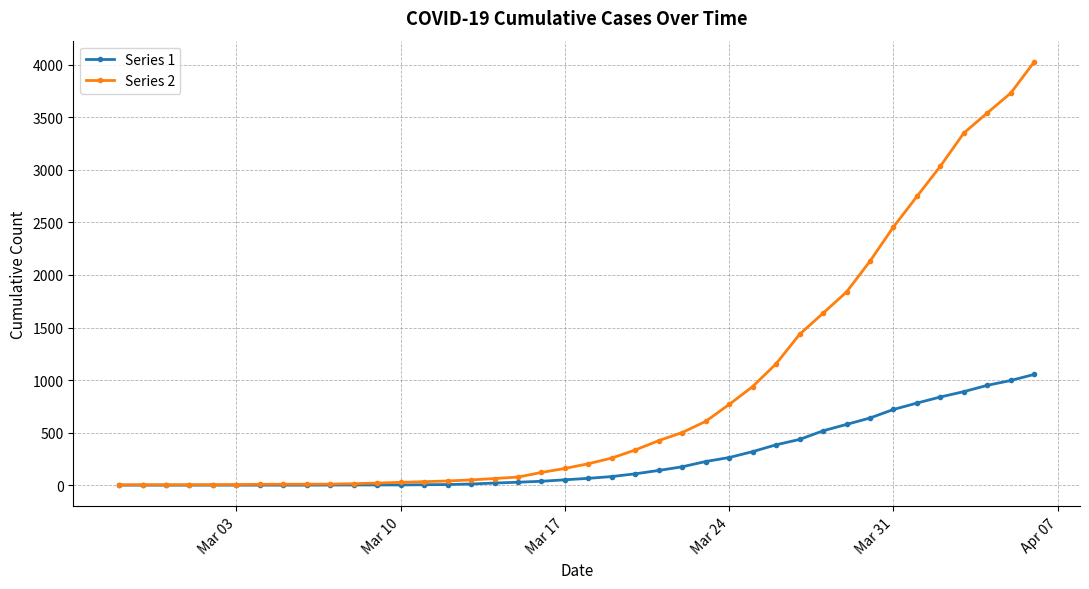

List the series in order of their overall mean, lowest first.

Series 1, Series 2